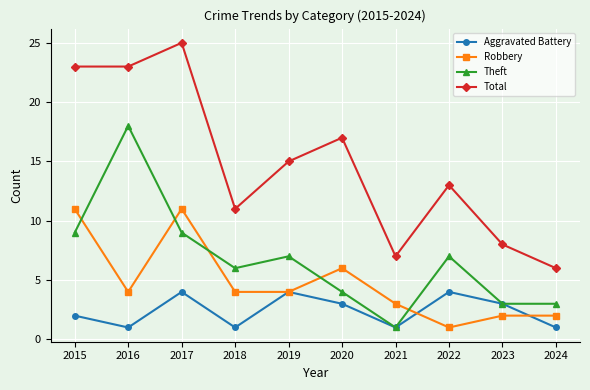

Between 2017 and 2022, which series saw the biggest shift?

Total